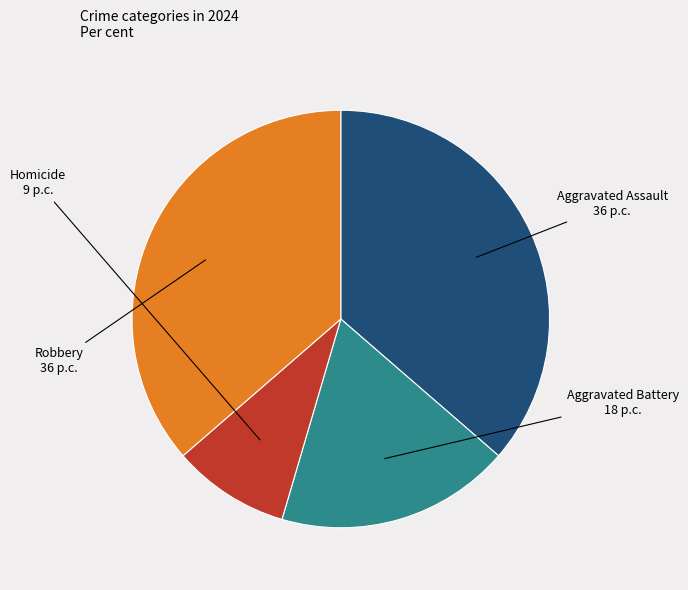

How many slices are in this pie chart?

4